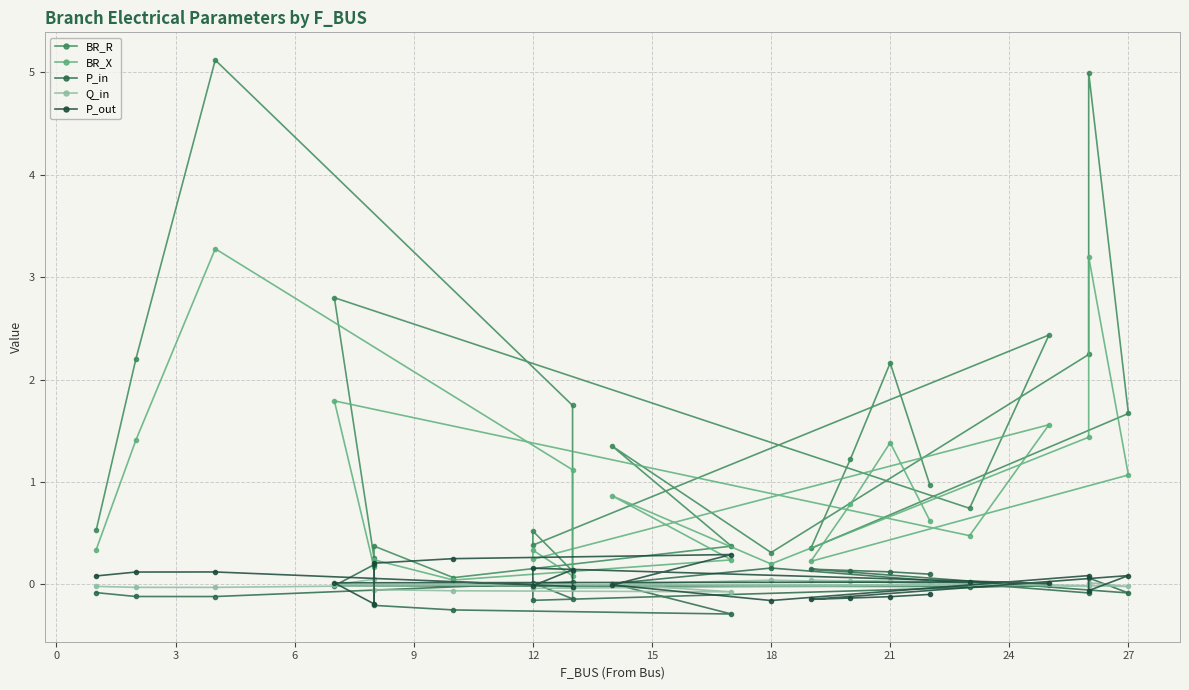

Which series ends up on top after the final intersection of BR_X and P_out?

BR_X